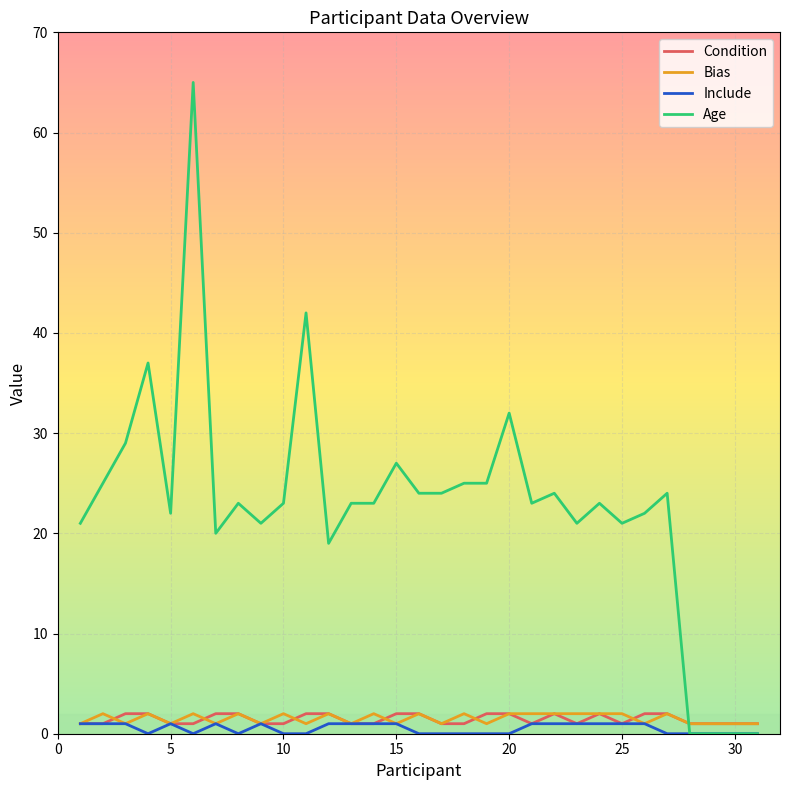

How many times do Condition and Age cross each other?

1